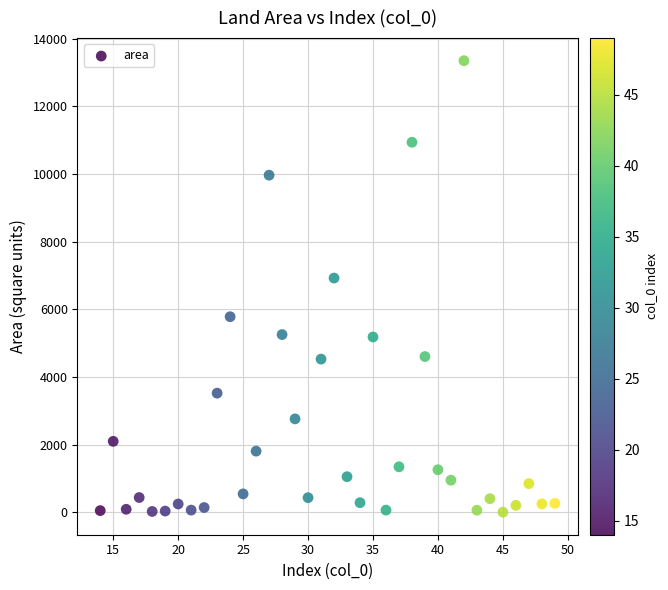

What Y value in the scatter plot is closest to 6675?

6922.0